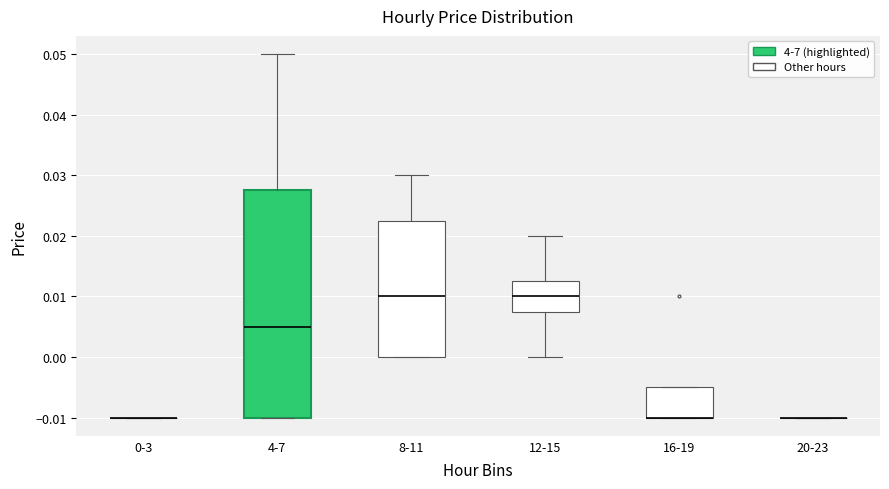

Reading left to right, read every box against the y-axis: the position of its median line, the range the box covers, and the ends of its whiskers. The values are not printed on the chart, so give them approximately, as read against the axis.

0-3: box collapsed to a line at -0.010, whiskers -0.010 to -0.010
4-7: median 0.005, box -0.010 to 0.028, whiskers -0.010 to 0.050
8-11: median 0.010, box 0.000 to 0.023, whiskers 0.000 to 0.030
12-15: median 0.010, box 0.008 to 0.013, whiskers 0.000 to 0.020
16-19: median -0.010 (drawn on the box's lower edge), box -0.010 to -0.005, whiskers -0.010 to -0.005
20-23: box collapsed to a line at -0.010, whiskers -0.010 to -0.010